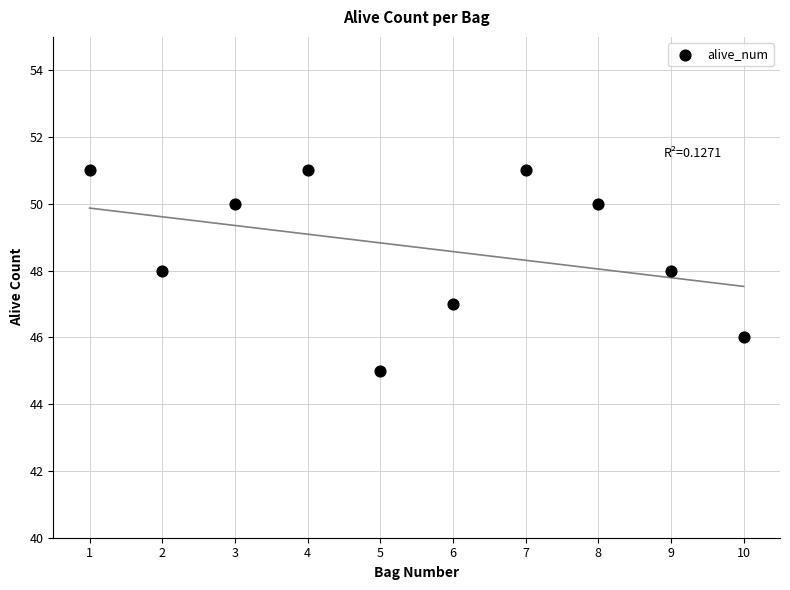

What is the average Y value?

49